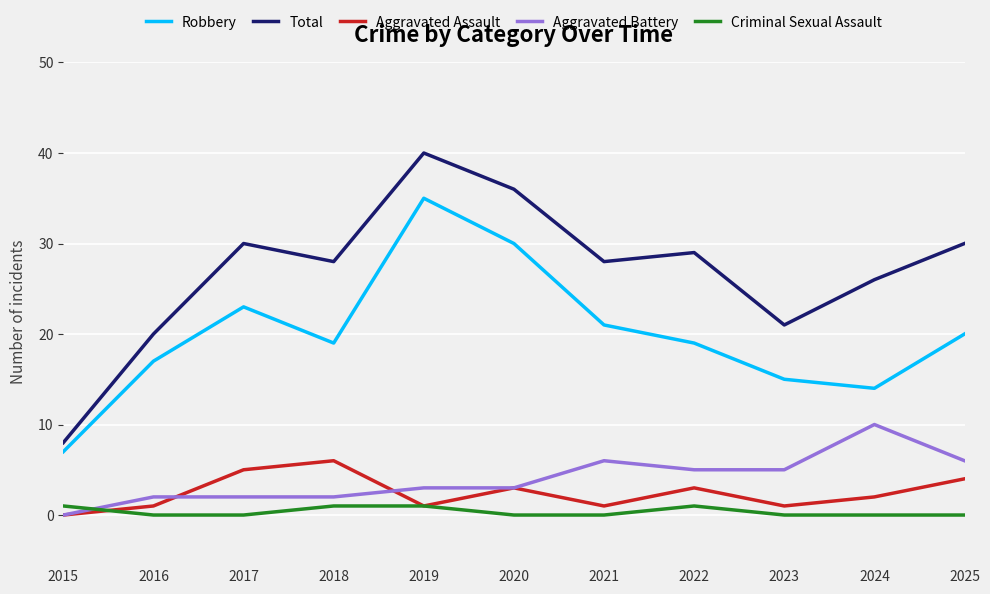

Which series has the largest total across all categories?

Total